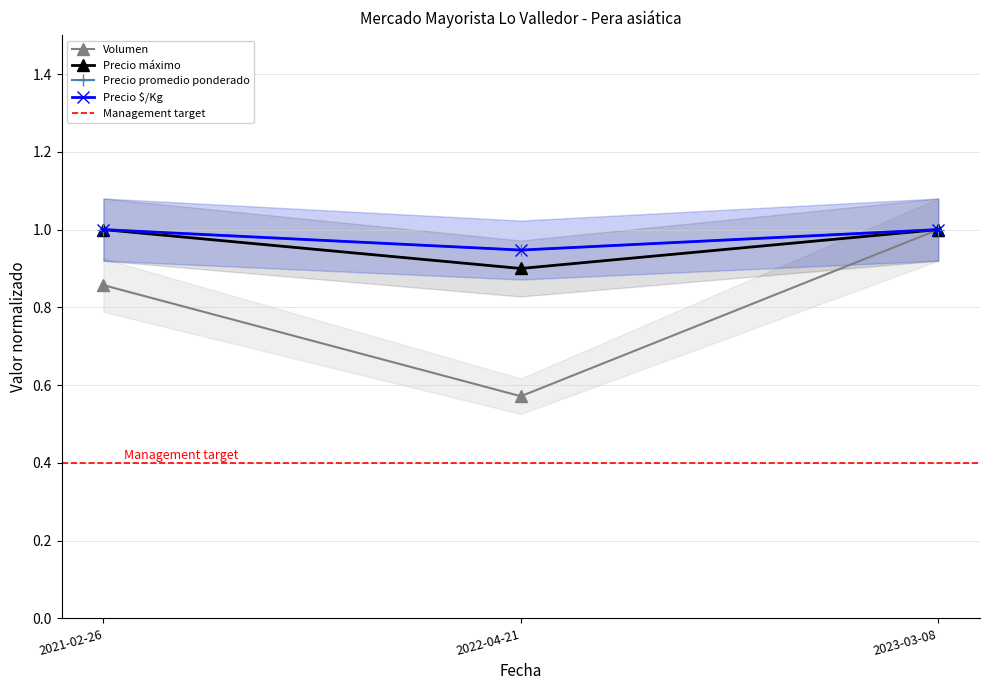

What is the label of the 1st point from the left?

2021-02-26